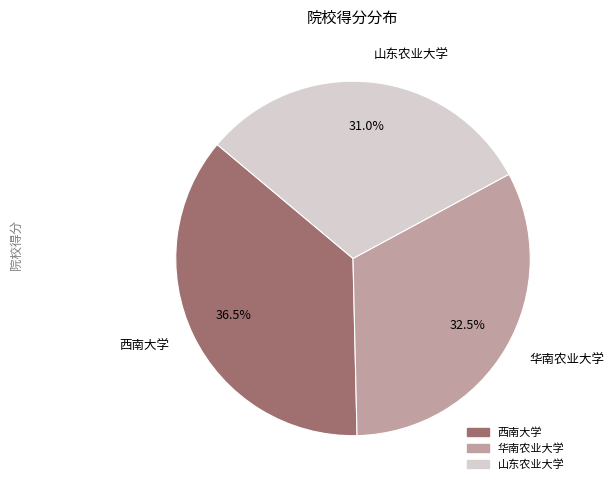

Rank the categories by value from lowest to highest.

山东农业大学, 华南农业大学, 西南大学